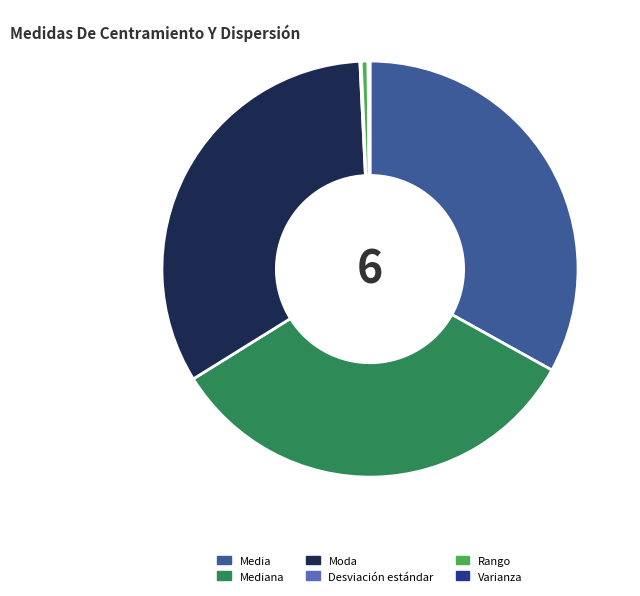

True or false: Rango accounts for 11% of the total.

False